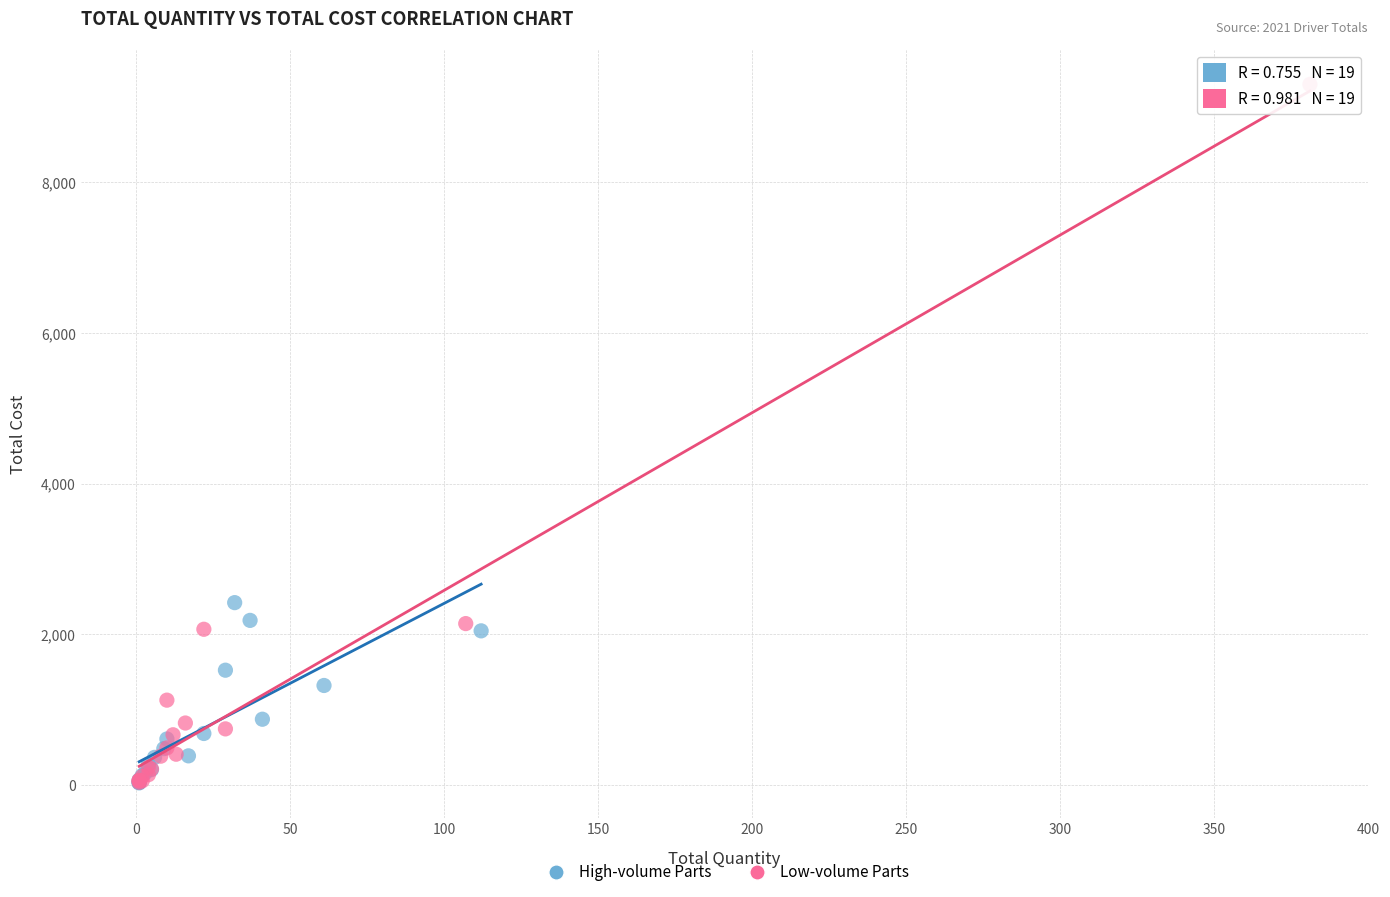

Which series has the widest spread of Y values?

Low-volume Parts